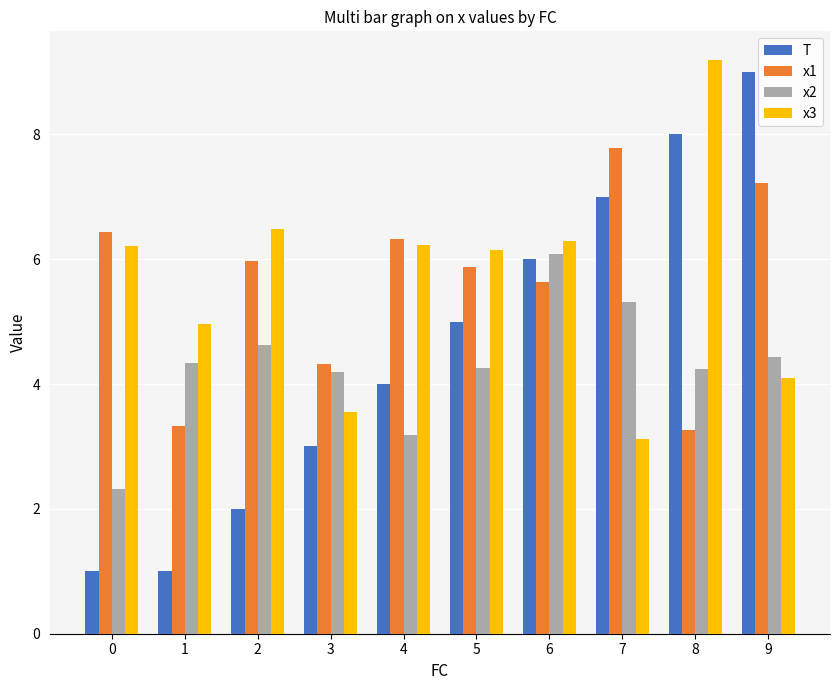

What is the difference between the maximum and minimum values in the x3 series?

6.1